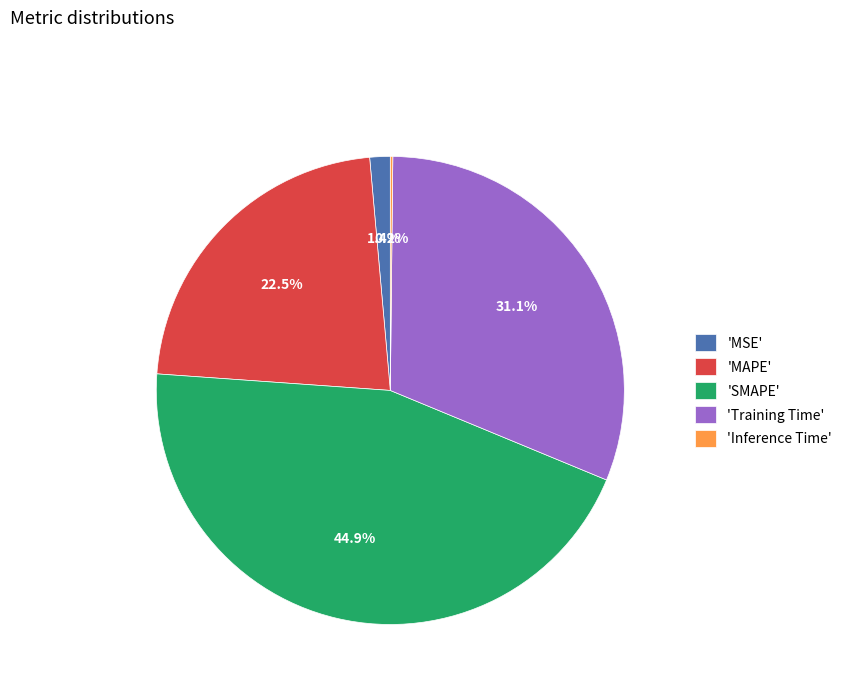

Which slice is the largest?

'SMAPE'